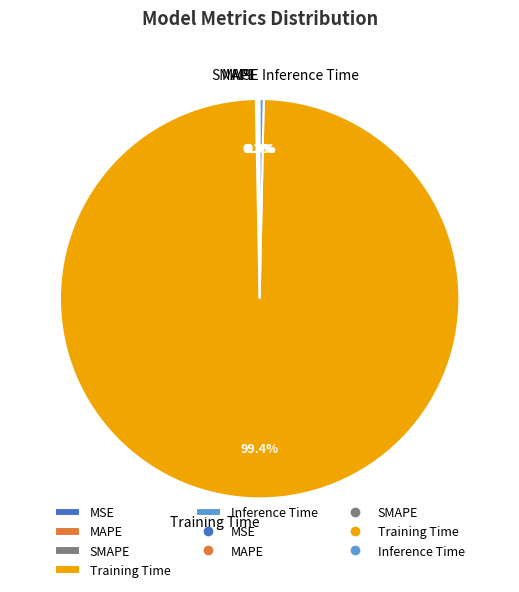

Which slice is the largest?

Training Time